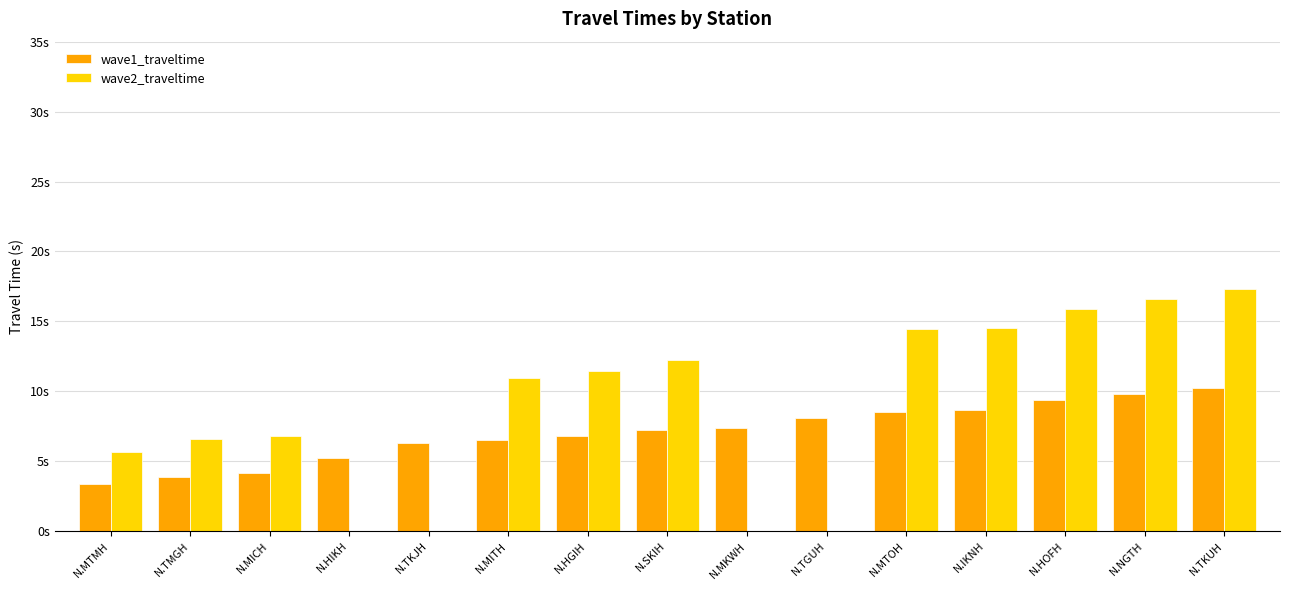

Is it true that wave2_traveltime equals 6.0 at N.HGIH?

False